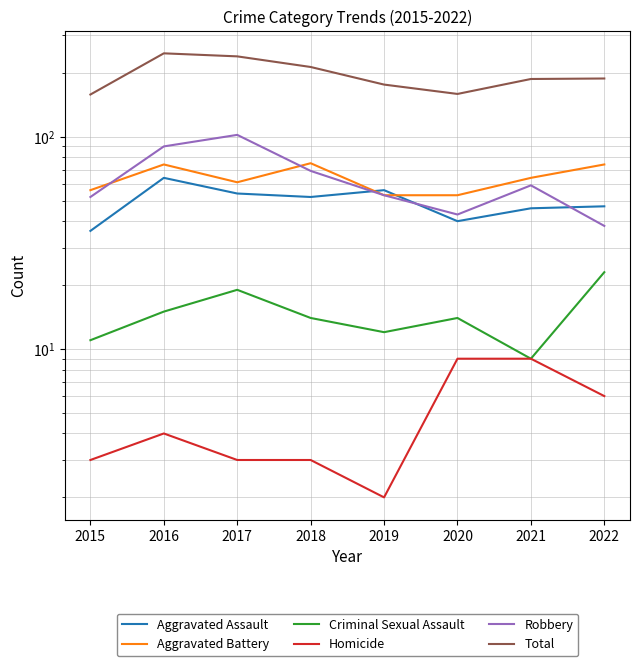

Which category has the lowest value in the Aggravated Assault series?

2015